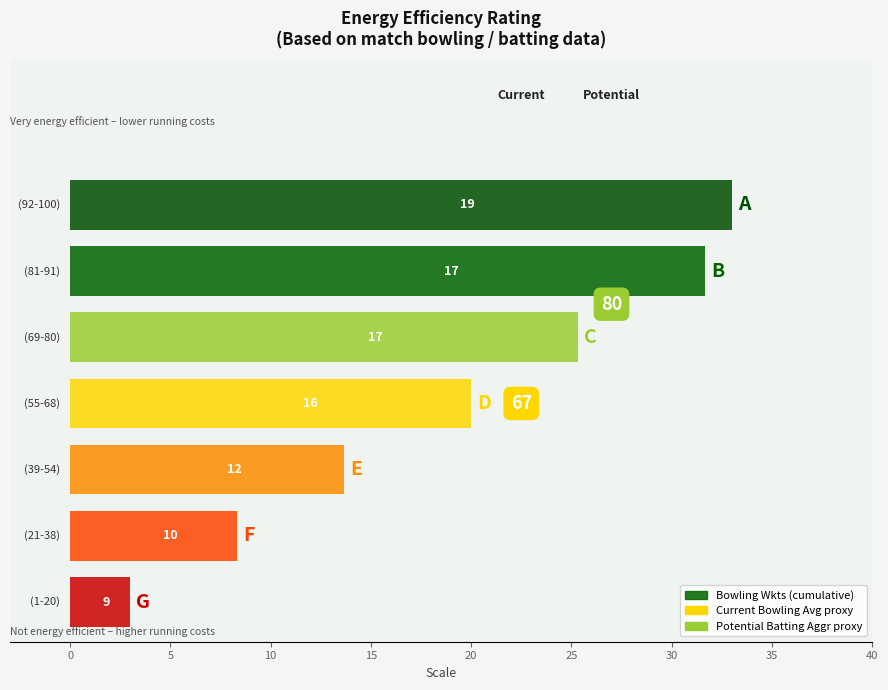

Between 19 and 11, which is larger?

19